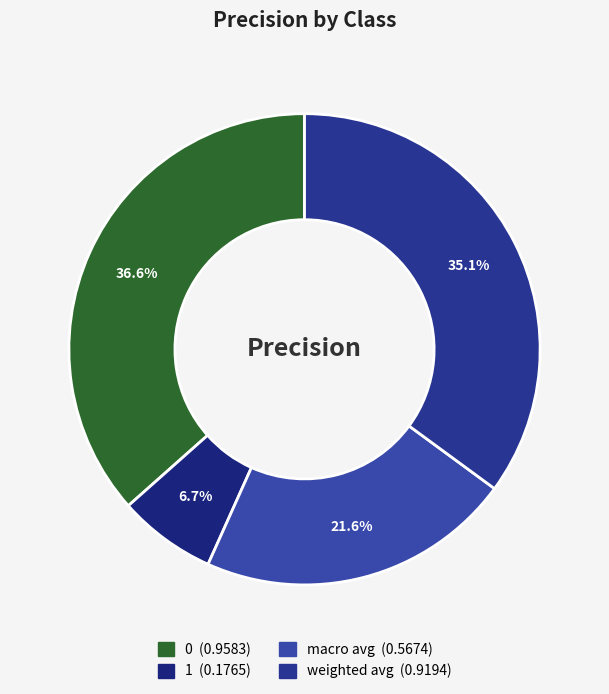

What is the change in value from 1 to weighted avg?

+0.7